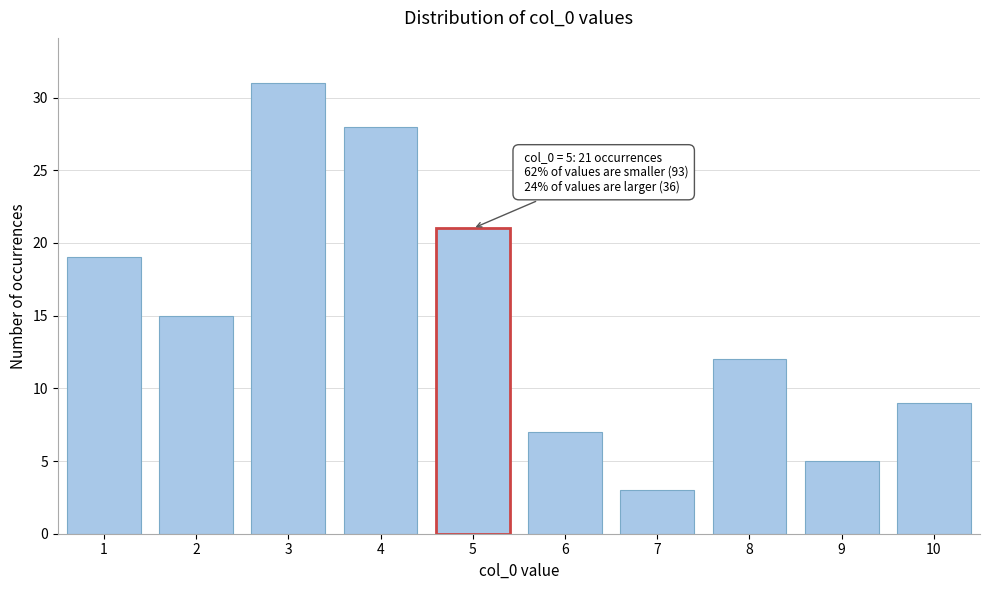

Reading right to left, transcribe all the data shown in this chart.

10=9	9=5	8=12	7=3	6=7	5=21	4=28	3=31	2=15	1=19